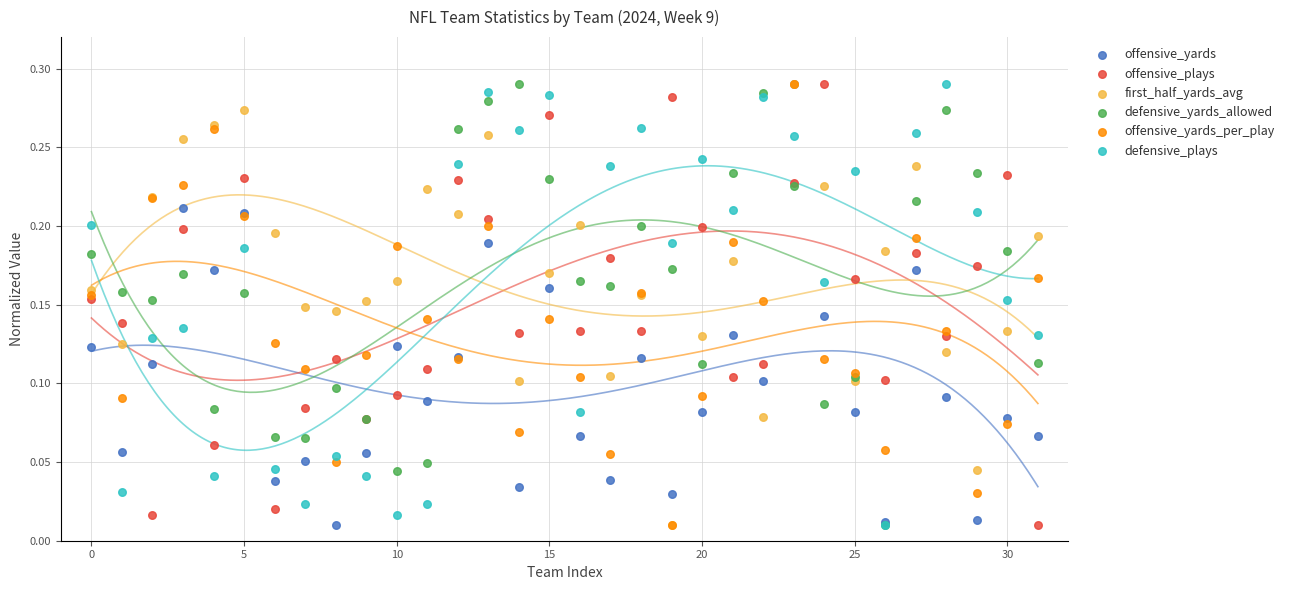

What are all the series names shown in the legend?

offensive_yards, offensive_plays, first_half_yards_avg, defensive_yards_allowed, offensive_yards_per_play, defensive_plays